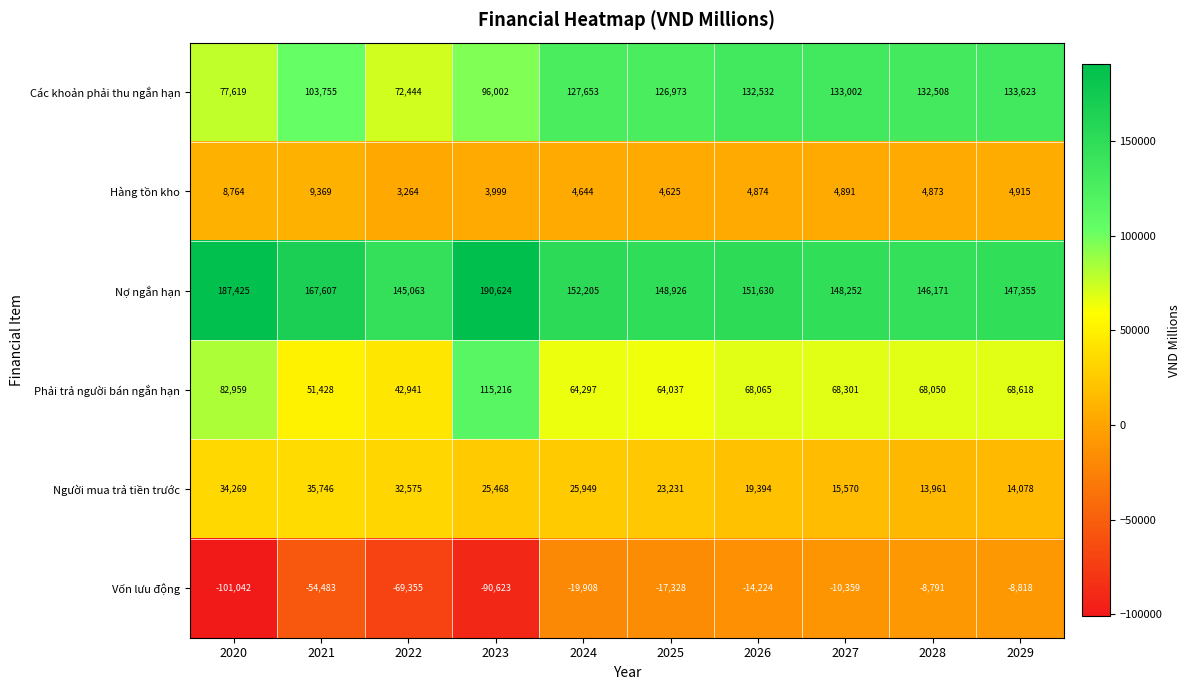

What is the difference between the highest and lowest values at 2021?

222090